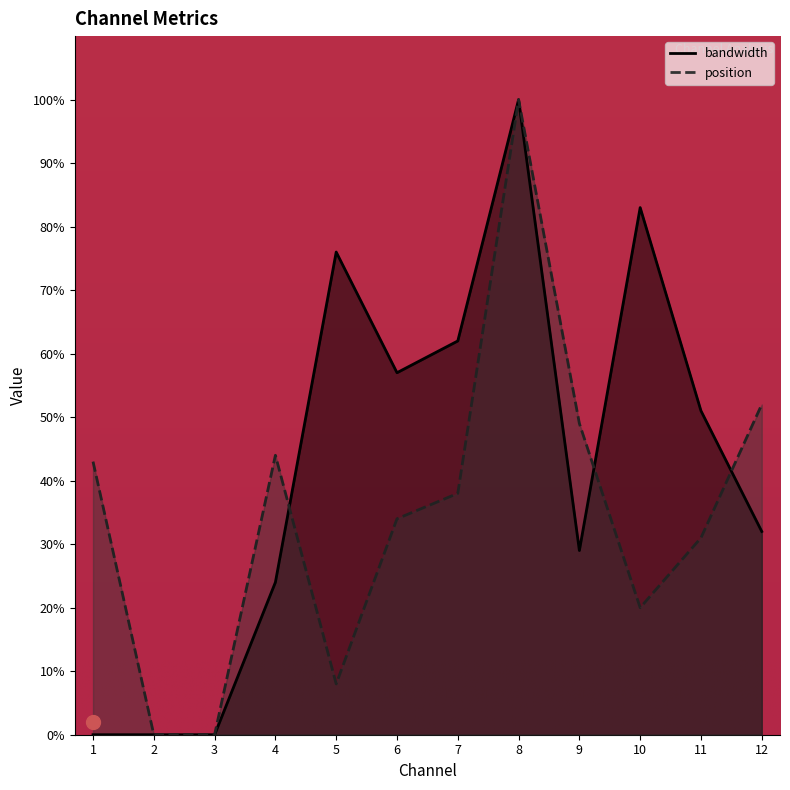

Reading left to right, what are all the values shown in this chart?

position: 43	0	0	44	8	34	38	100	49	20	31	52
bandwidth: 0	0	0	24	76	57	62	100	29	83	51	32